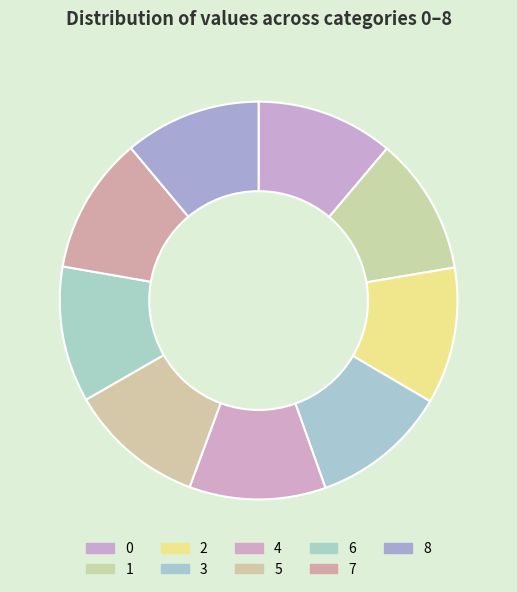

Does any single category account for the majority?

No